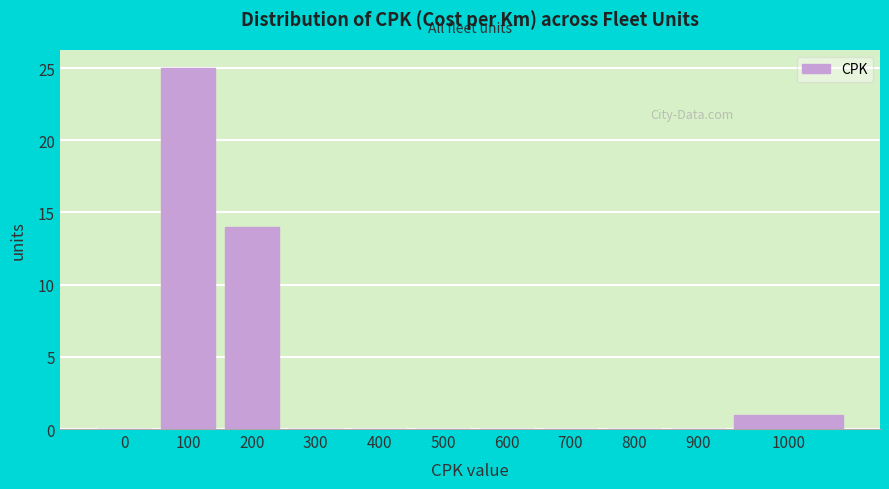

Reading left to right, what are all the values shown in this chart?

0=0	100=25	200=14	300=0	400=0	500=0	600=0	700=0	800=0	900=0	1000=1